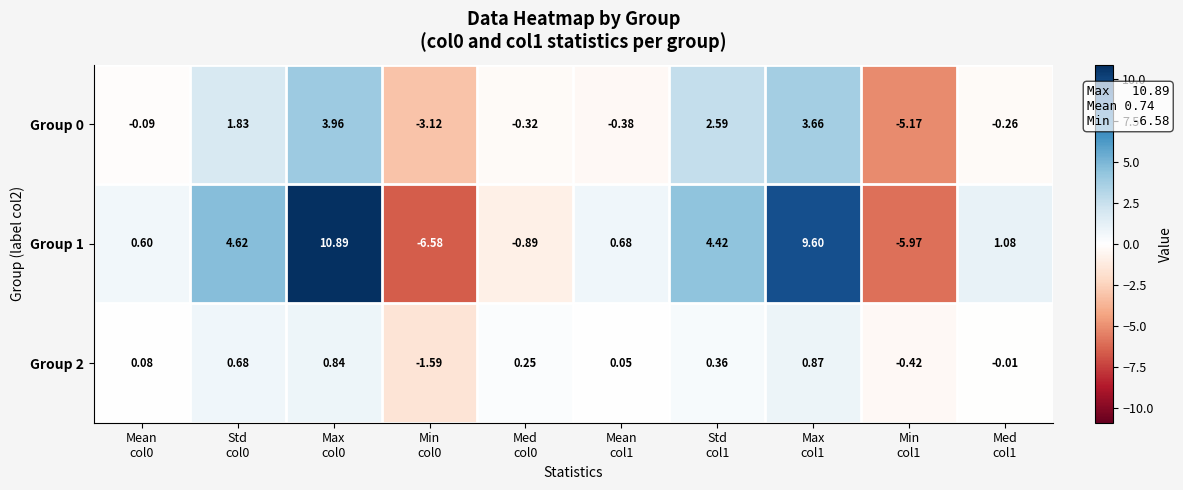

Which series has the largest total across all categories?

Group 1